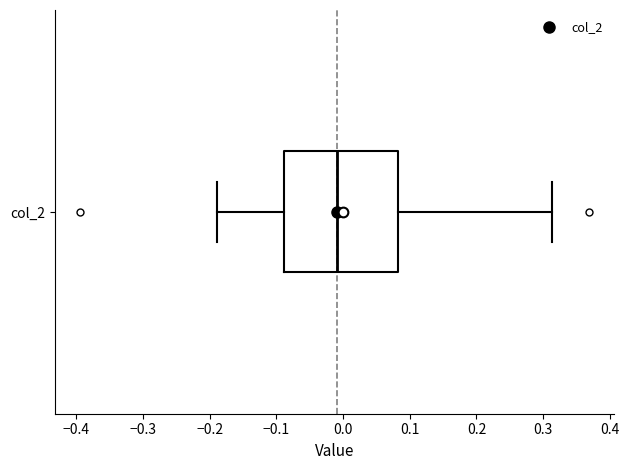

Transcribe this box plot: give where the median line is, the range the box spans, and where the two whiskers end, as read against the x-axis. The values are not printed on the chart, so give them approximately, as read against the axis.

median -0.01, box -0.09 to 0.08, whiskers -0.19 to 0.31